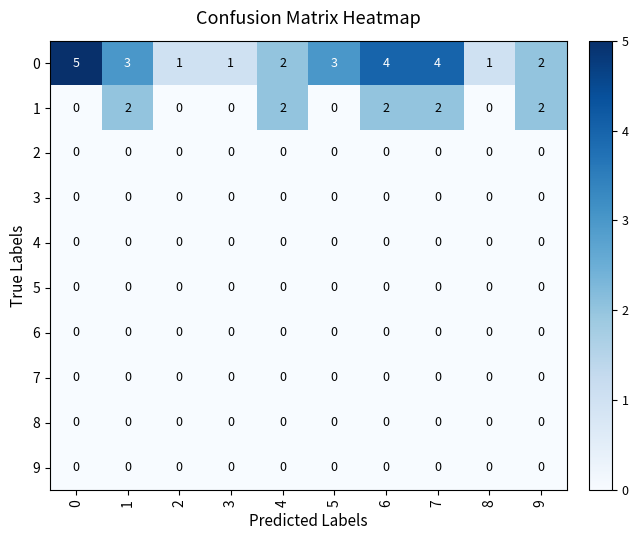

Which series has the largest range (max minus min)?

0